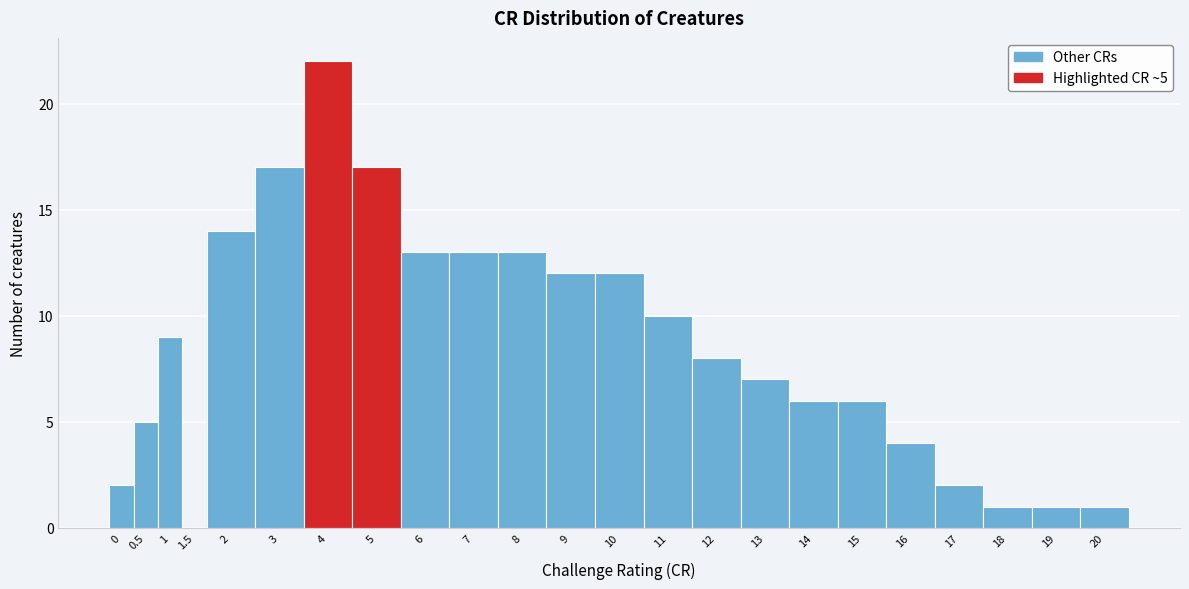

Reading left to right, extract all data points from this chart.

0=2	0.5=5	1=9	1.5=0	2=14	3=17	4=22	5=17	6=13	7=13	8=13	9=12	10=12	11=10	12=8	13=7	14=6	15=6	16=4	17=2	18=1	19=1	20=1